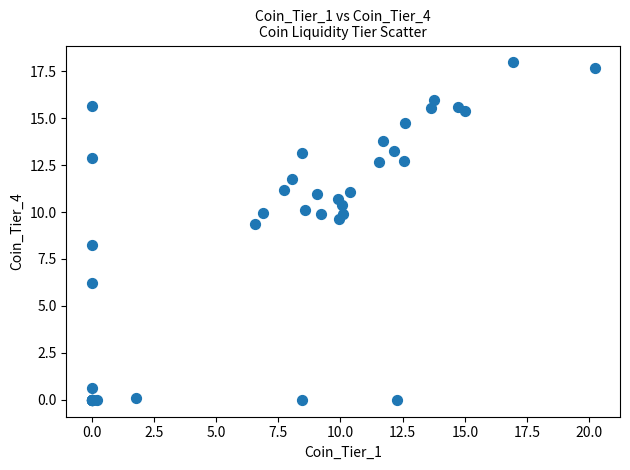

What Y value in the scatter plot is closest to 8?

8.3